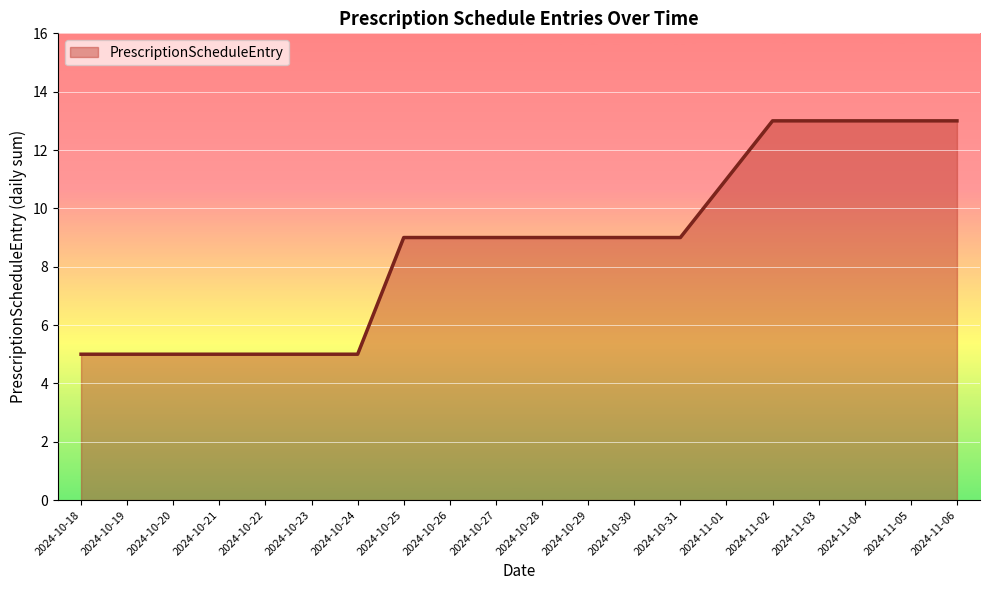

What position from the left is 2024-10-26?

9